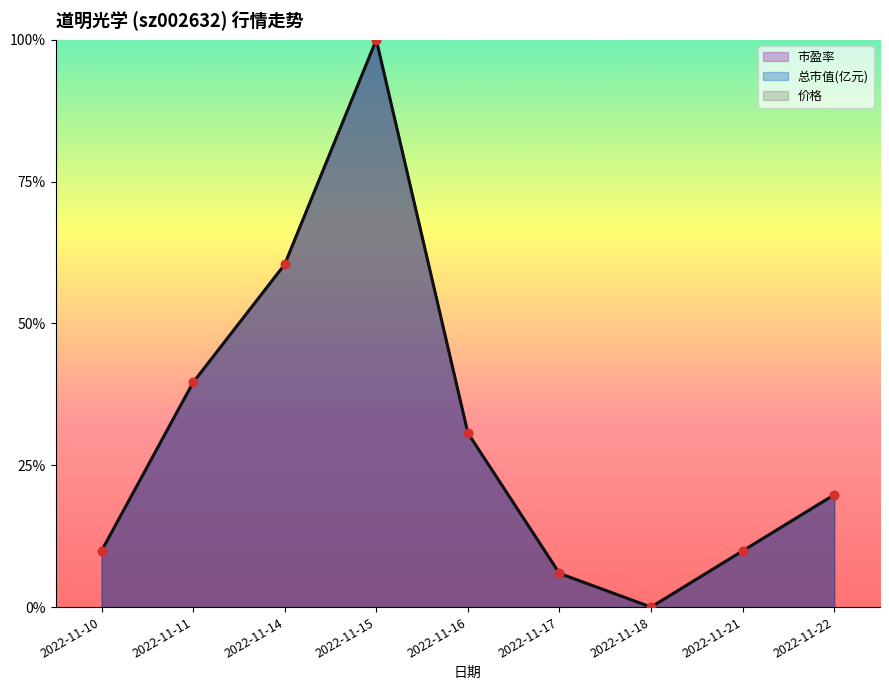

Is the value of 总市值(亿元) at 2022-11-22 greater than the value of 市盈率 at 2022-11-17?

Yes